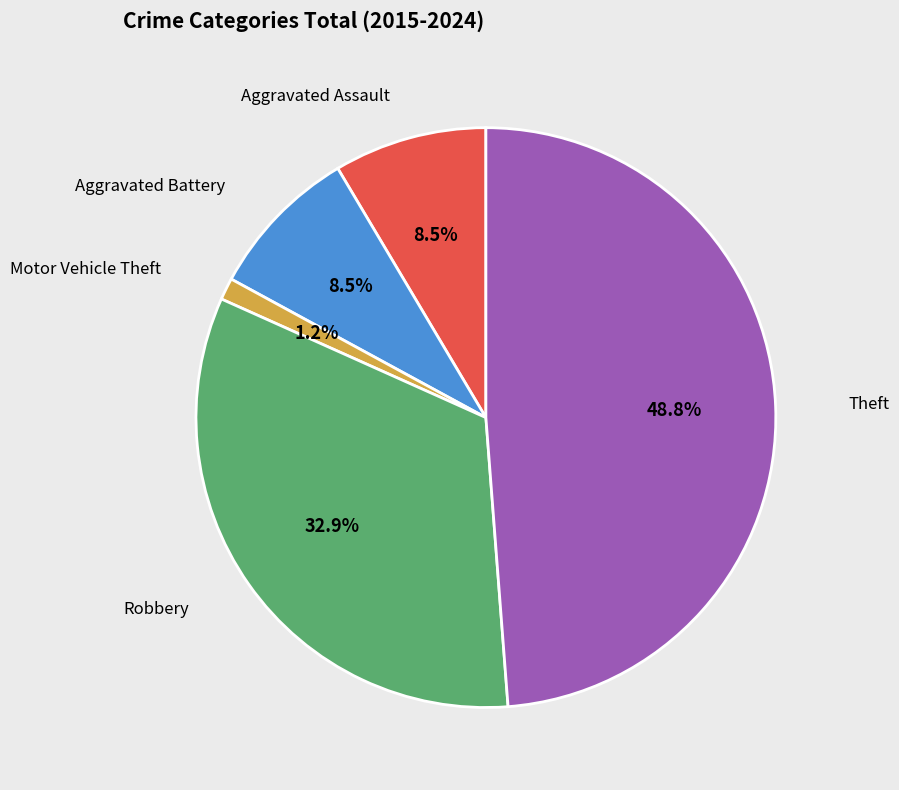

To the nearest percent, what is the average slice percentage?

20%